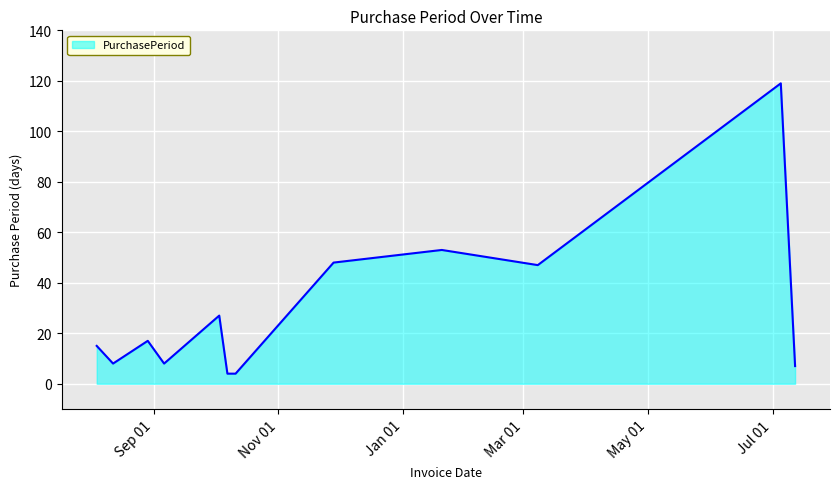

What is the difference between the maximum and minimum values?

115